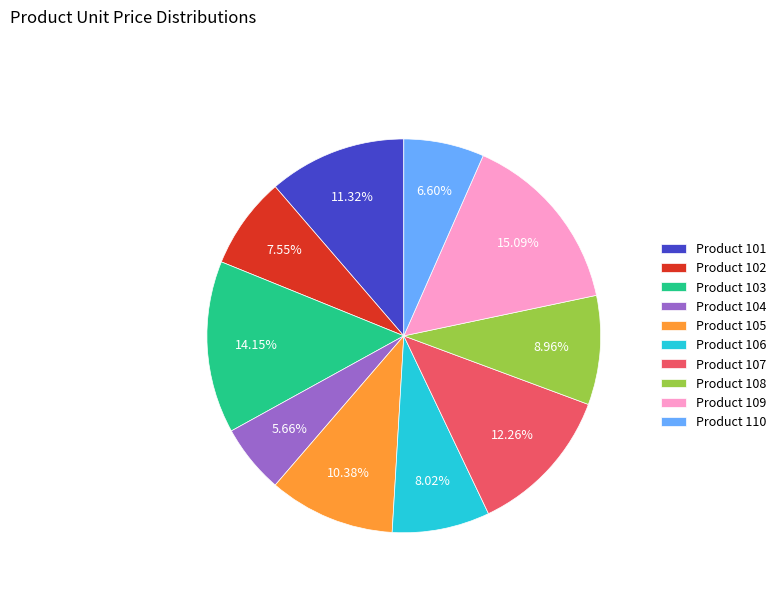

What is the ratio of the value at Product 105 to the value at Product 109?

0.7